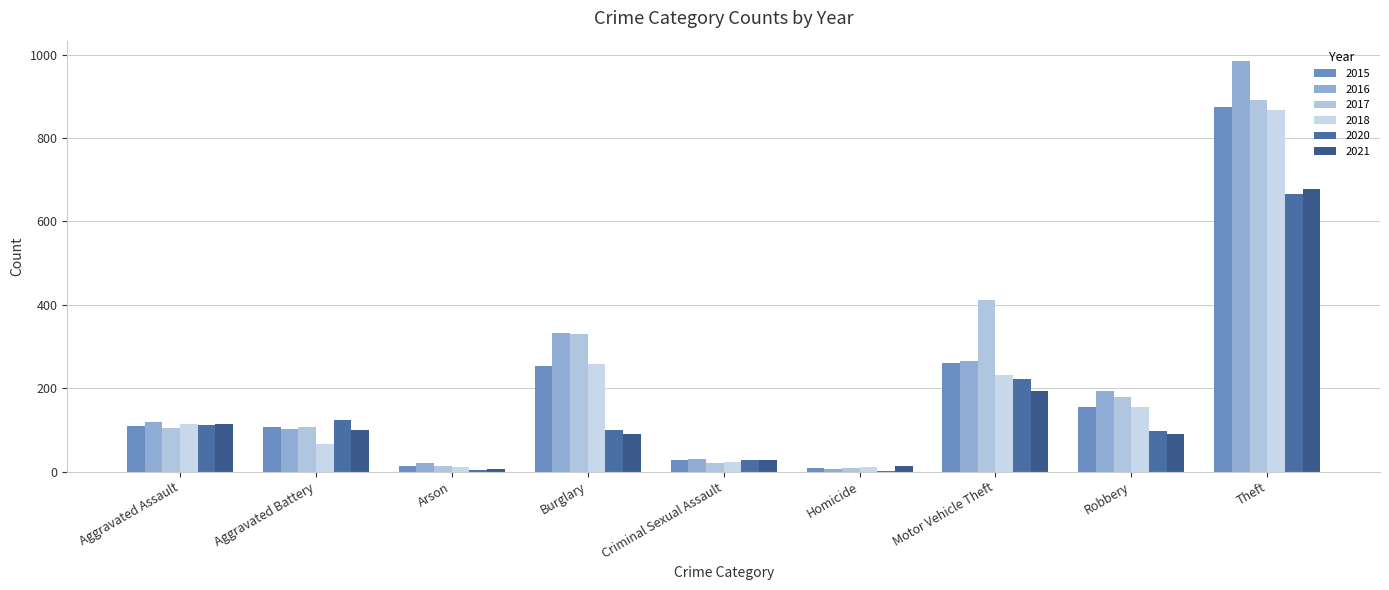

At which label does 2015 reach its peak?

Theft